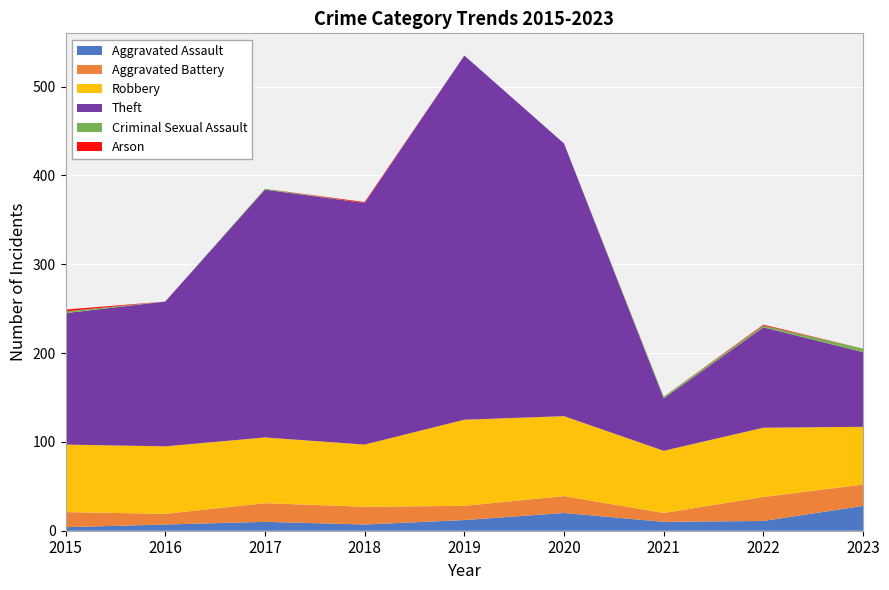

Between 2015 and 2022, which series saw the biggest shift?

Theft